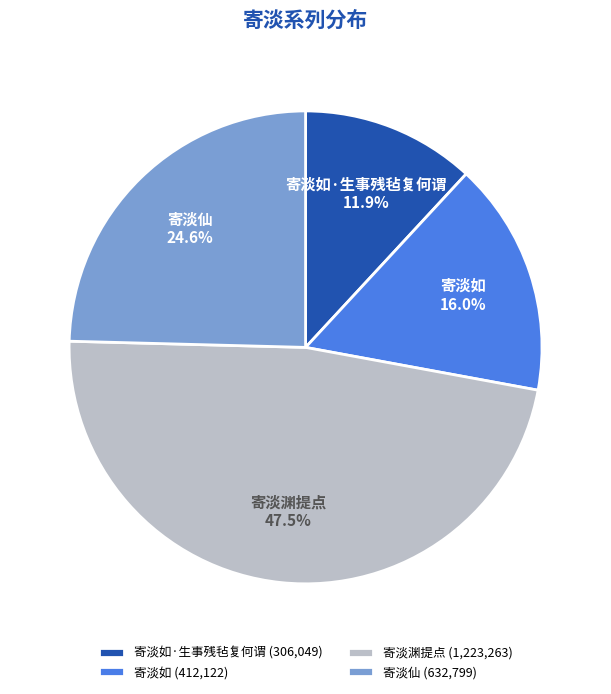

Is there a majority slice in this chart?

No